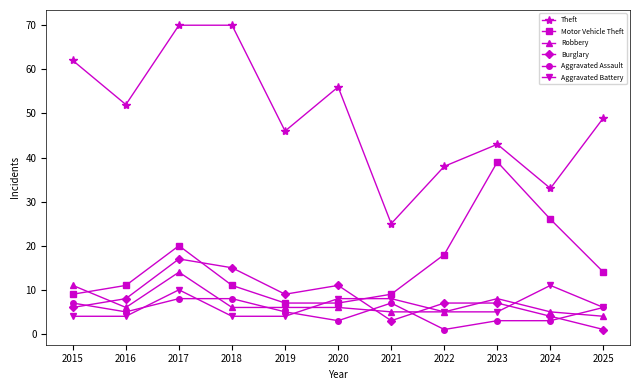

The Robbery series shows 6 at 2016. True or false?

True